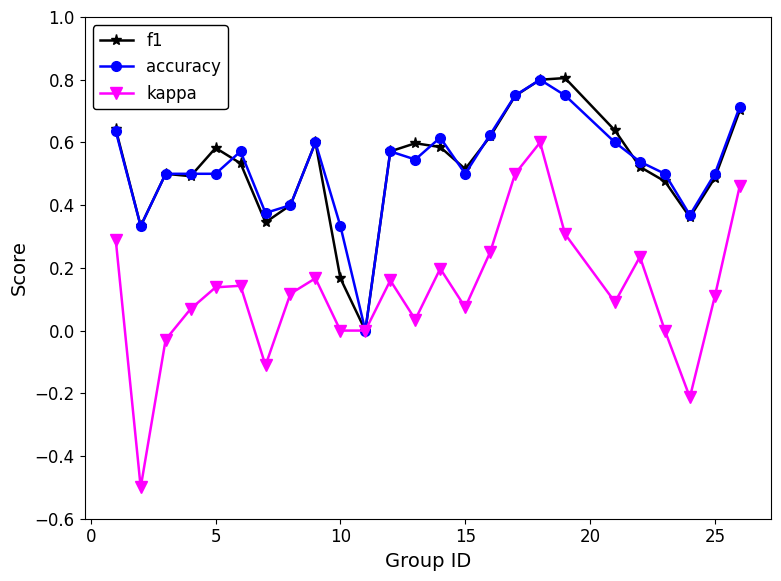

What is the value of the kappa point at the 7th from the left?

-0.1